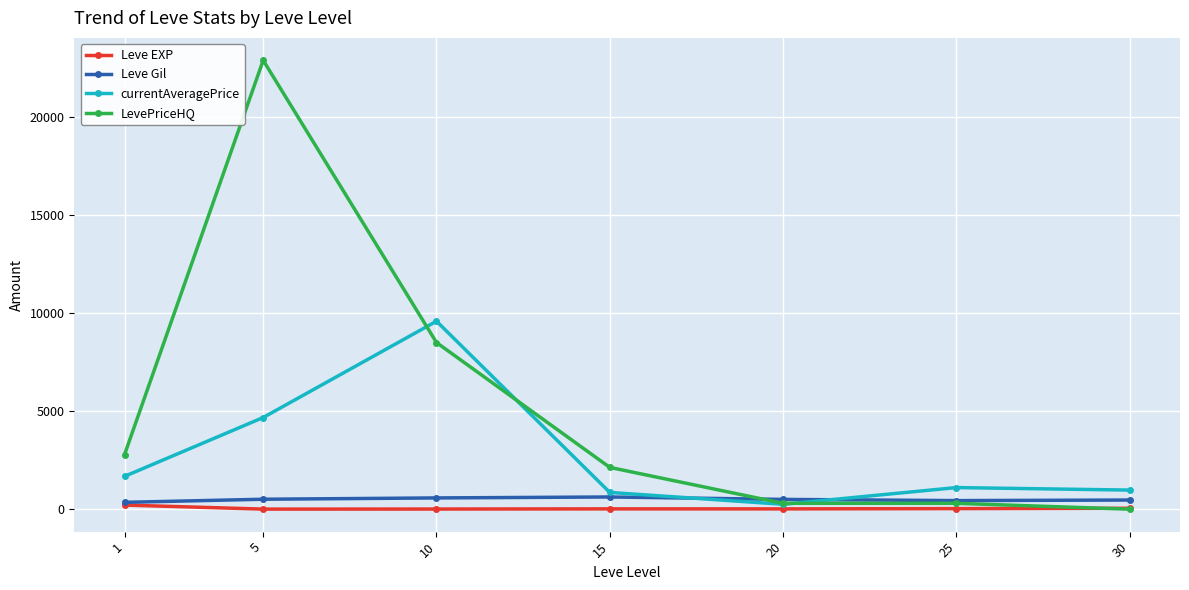

What is the approximate value of LevePriceHQ at 20?

299.0